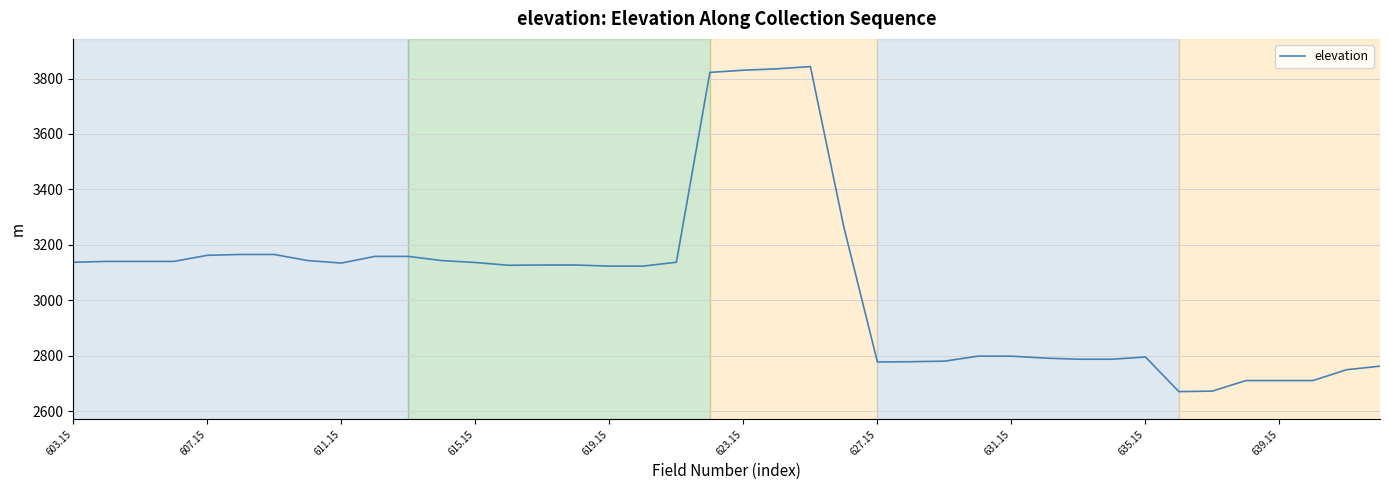

How many lines are shown in the chart?

1